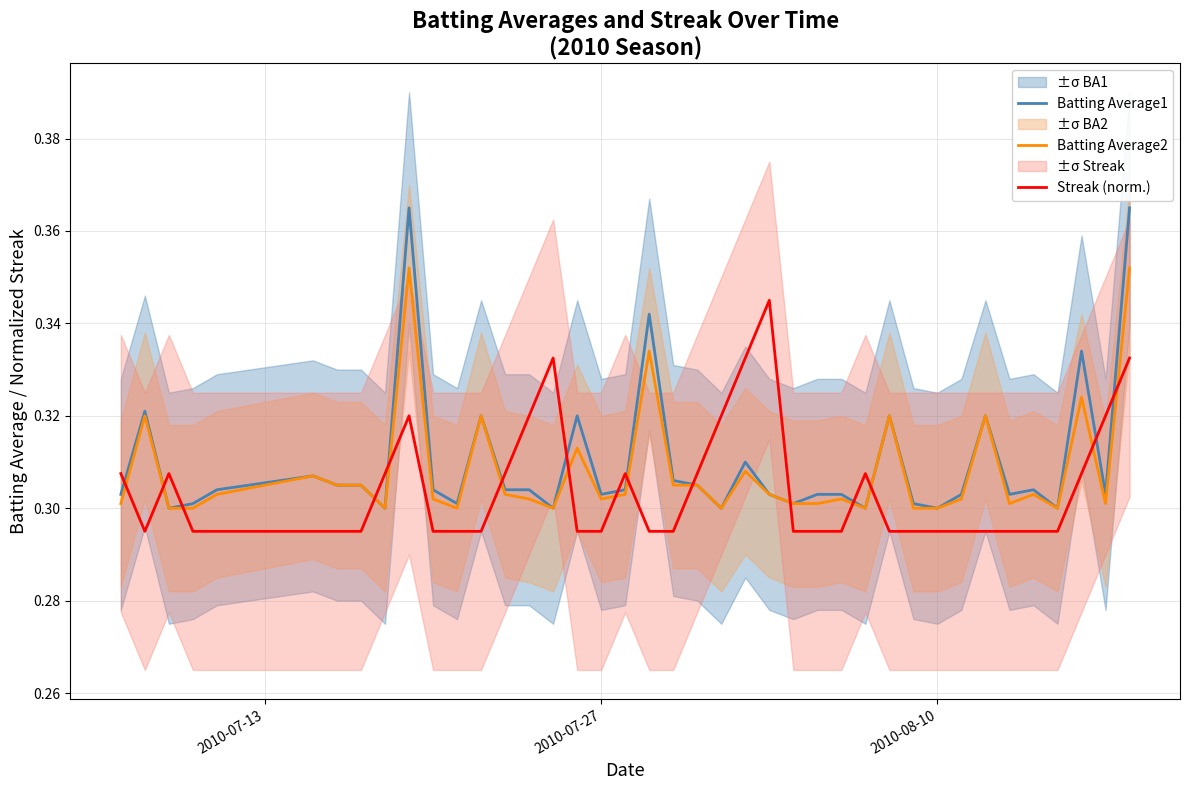

List the series in order of their overall mean, lowest first.

Streak (norm.), Batting Average2, Batting Average1